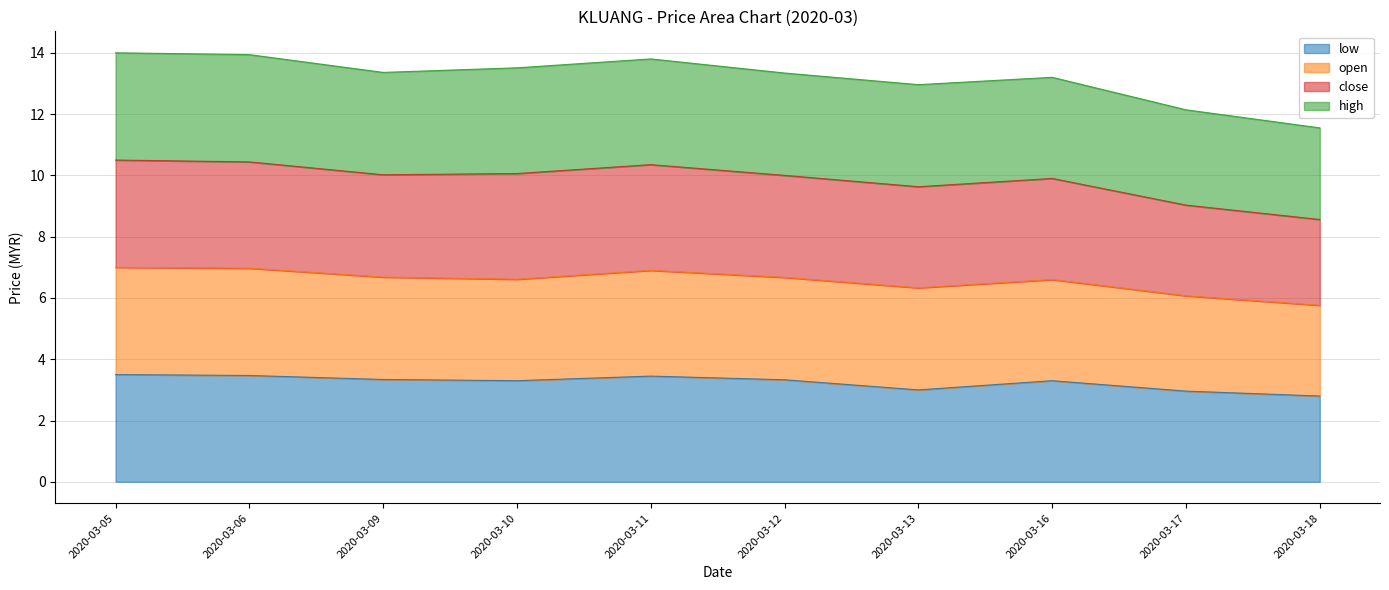

True or false: low has a value of 3.3 at 2020-03-10.

True